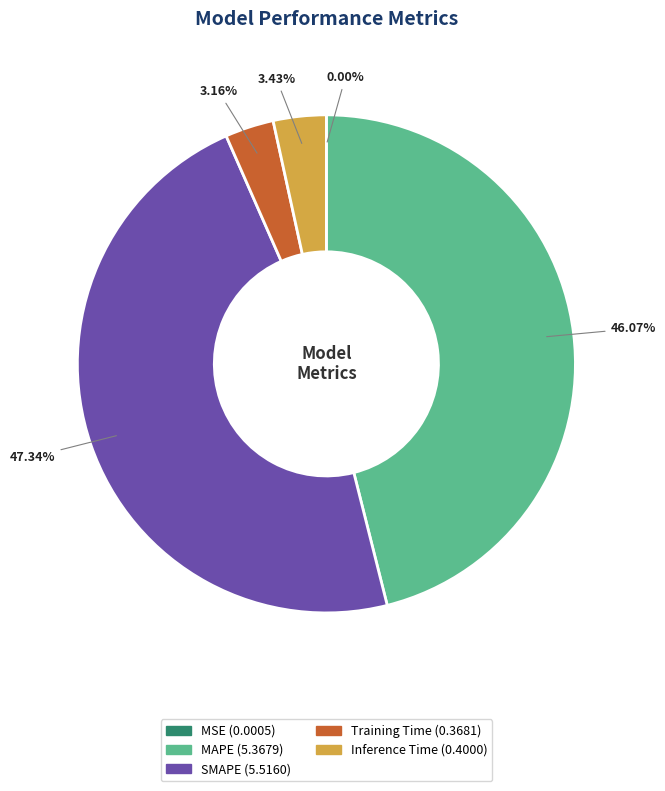

Approximately how many times larger is the value at SMAPE compared to MAPE?

1.0